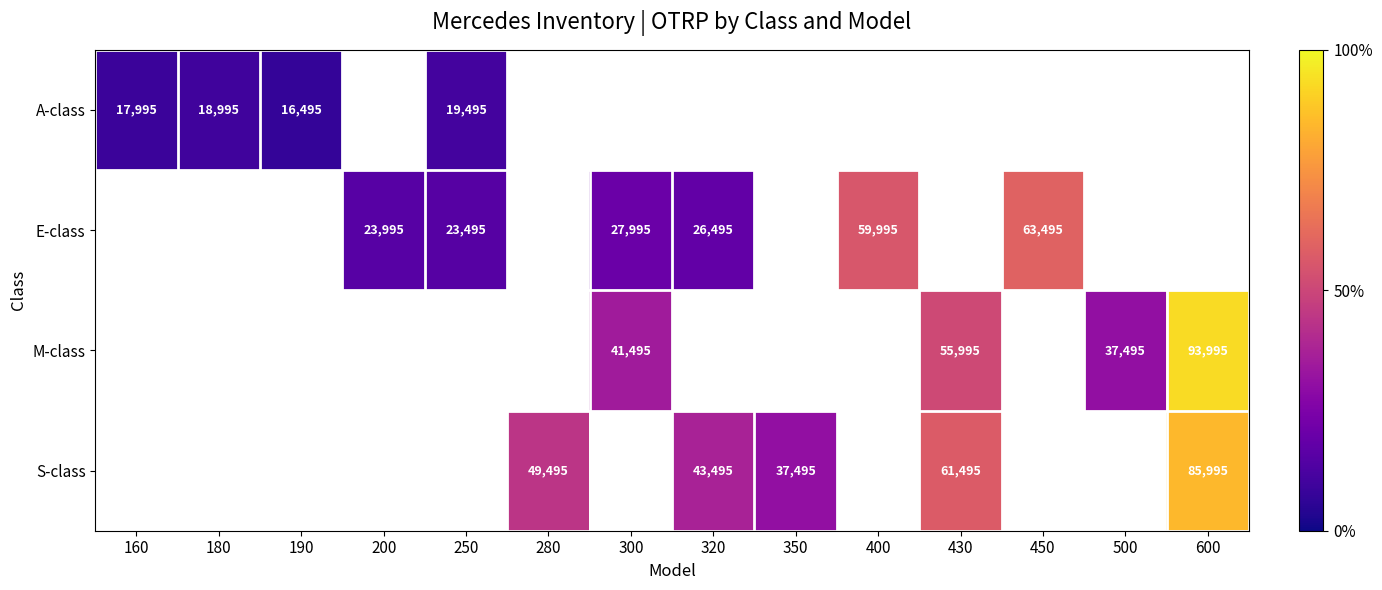

Is it true that E-class equals 39804 at 200?

False